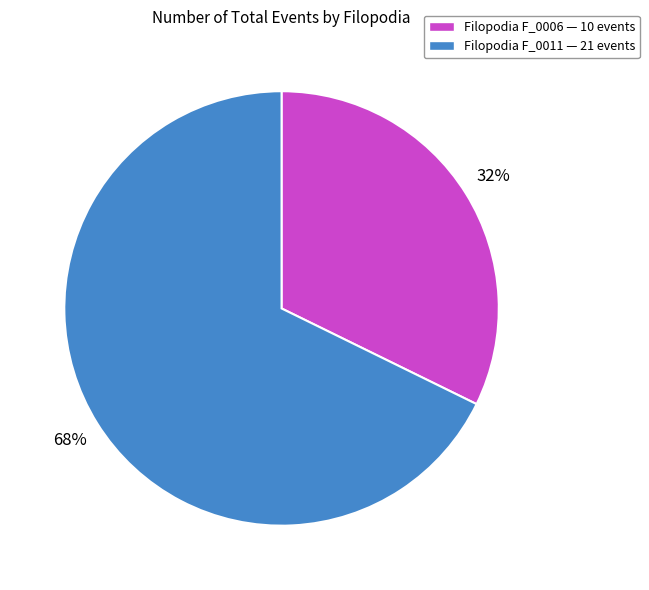

What percentage is the Filopodia F_0011 — 21 events slice, to the nearest percent?

68%